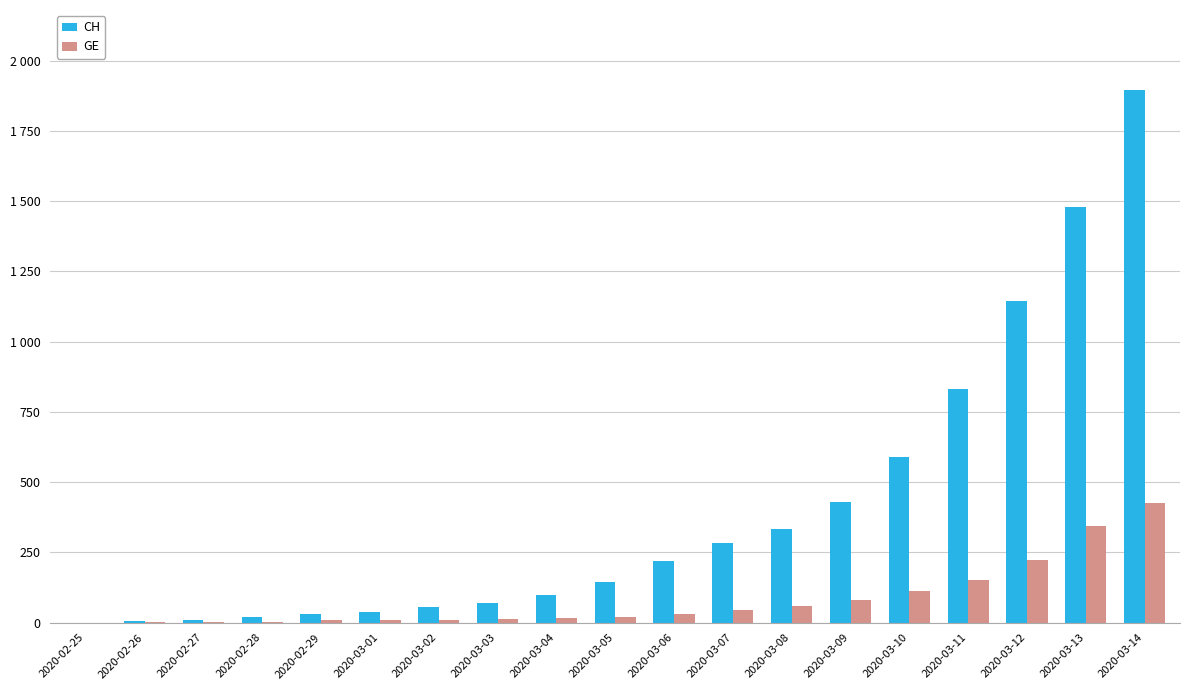

Where is GE nearest to the value 212?

2020-03-12